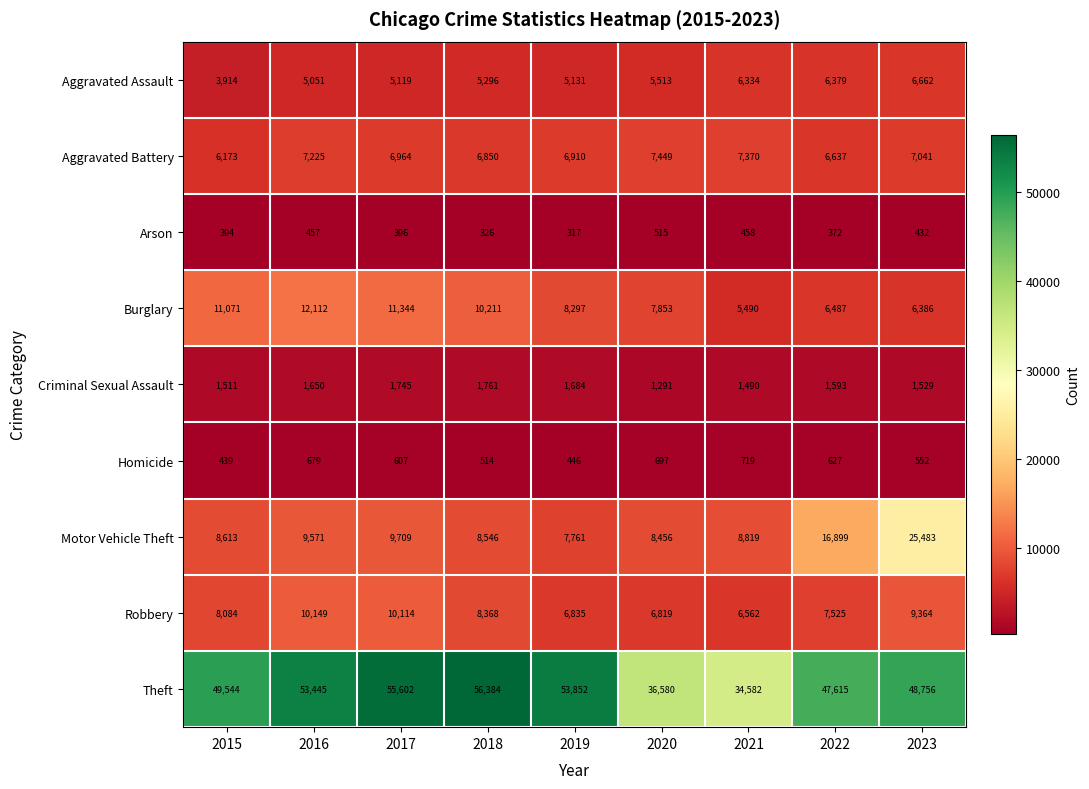

The value of Motor Vehicle Theft at 2018 is 8546. True or false?

True